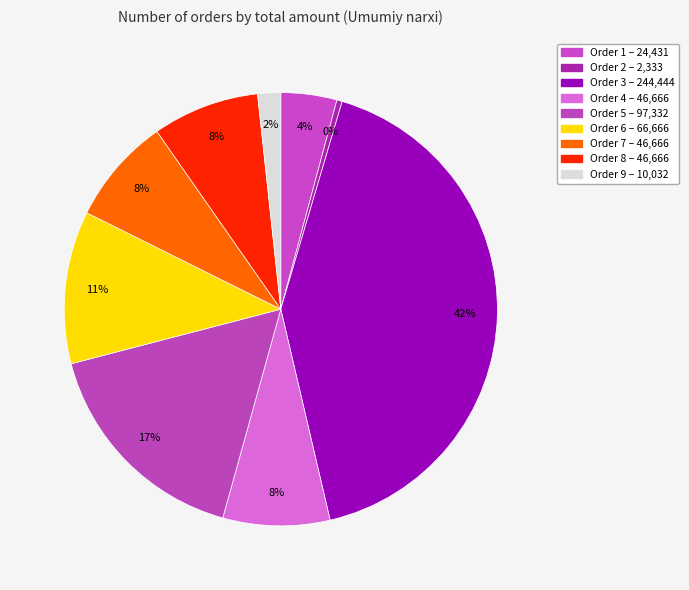

Count the number of slices in the pie.

9